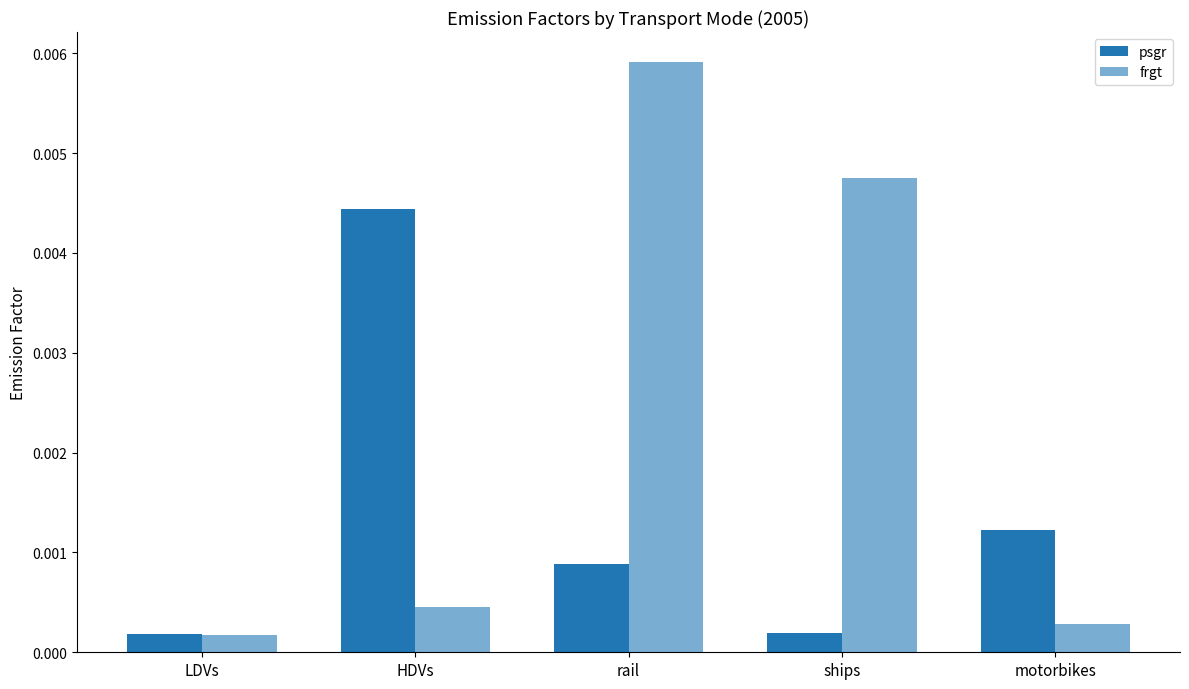

At which category is the sum across all series the highest?

rail